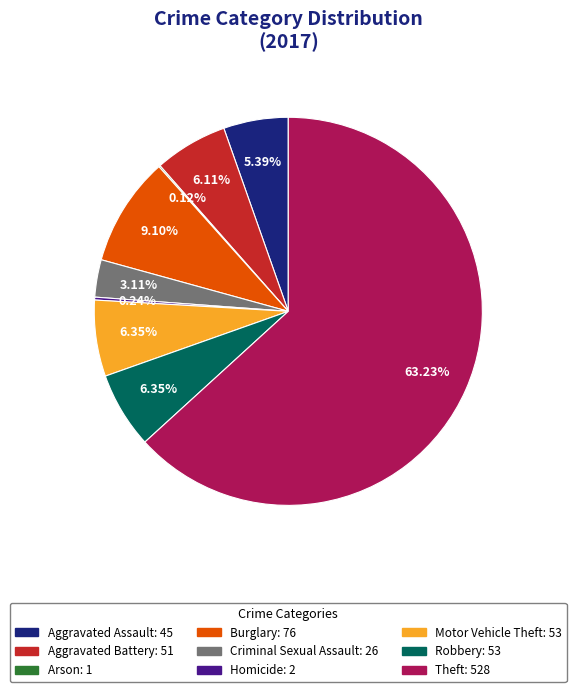

Is the sum of Burglary: 76 and Criminal Sexual Assault: 26 greater than half?

No